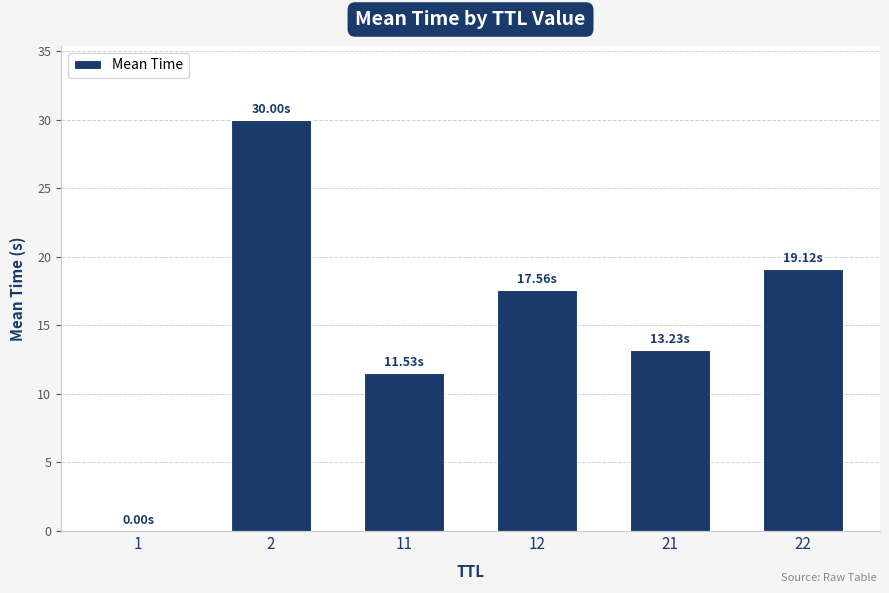

What is the sum of the values at 2 and 22?

49.1